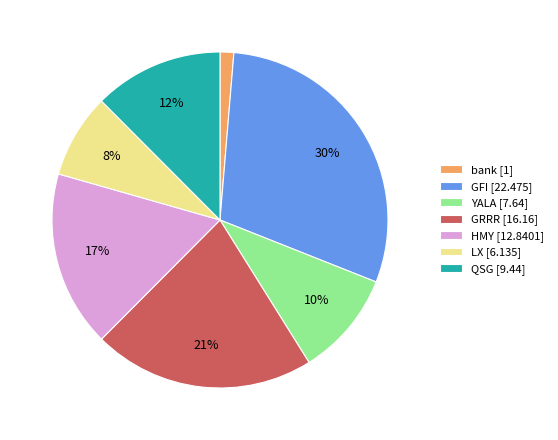

Rank the categories by value from lowest to highest.

bank, LX, YALA, QSG, HMY, GRRR, GFI